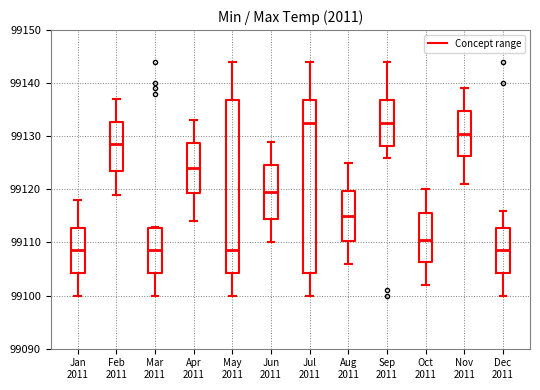

Reading left to right, read every box against the y-axis: the position of its median line, the range the box covers, and the ends of its whiskers. The values are not printed on the chart, so give them approximately, as read against the axis.

Jan 2011: median 99109, box 99104 to 99113, whiskers 99100 to 99118
Feb 2011: median 99129, box 99124 to 99133, whiskers 99119 to 99137
Mar 2011: median 99109, box 99104 to 99113, whiskers 99100 to 99113
Apr 2011: median 99124, box 99119 to 99129, whiskers 99114 to 99133
May 2011: median 99109, box 99104 to 99137, whiskers 99100 to 99144
Jun 2011: median 99120, box 99115 to 99125, whiskers 99110 to 99129
Jul 2011: median 99133, box 99104 to 99137, whiskers 99100 to 99144
Aug 2011: median 99115, box 99110 to 99120, whiskers 99106 to 99125
Sep 2011: median 99133, box 99128 to 99137, whiskers 99126 to 99144
Oct 2011: median 99111, box 99106 to 99116, whiskers 99102 to 99120
Nov 2011: median 99131, box 99126 to 99135, whiskers 99121 to 99139
Dec 2011: median 99109, box 99104 to 99113, whiskers 99100 to 99116